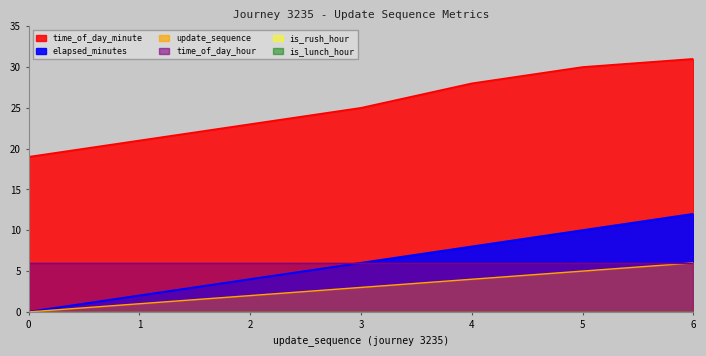

True or false: elapsed_minutes and time_of_day_minute cross at least once.

False